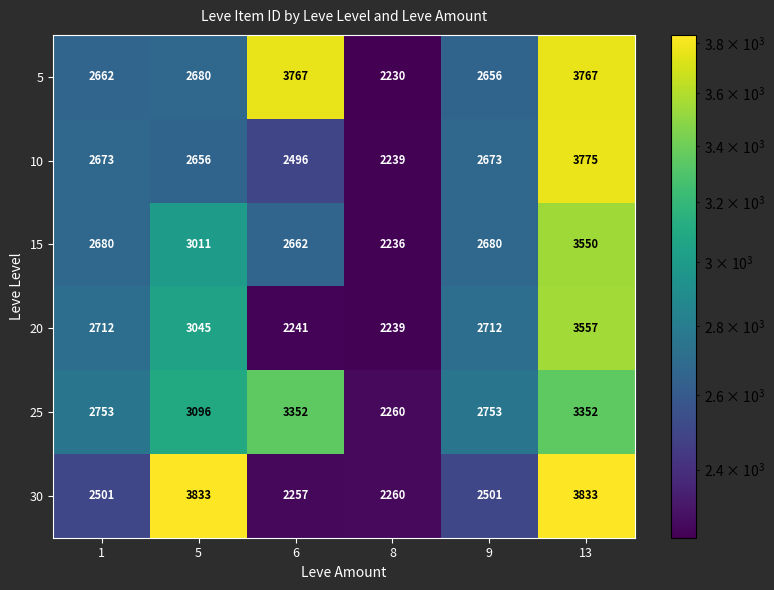

Rank the series by their maximum value, from lowest to highest.

25, 15, 20, 5, 10, 30